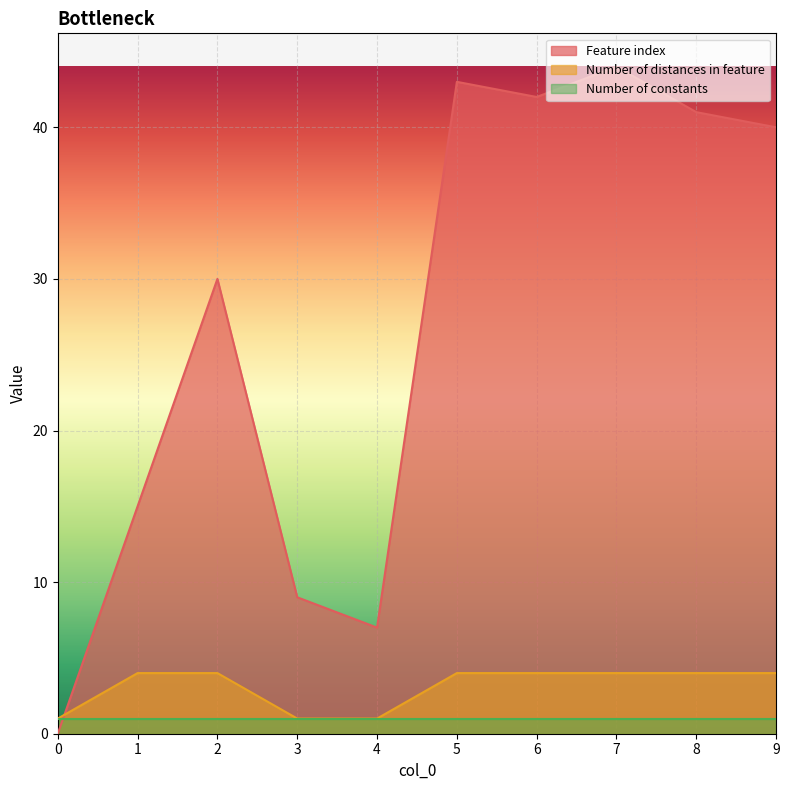

Is the value of Feature index at 2 greater than the value of Number of distances in feature at 3?

Yes